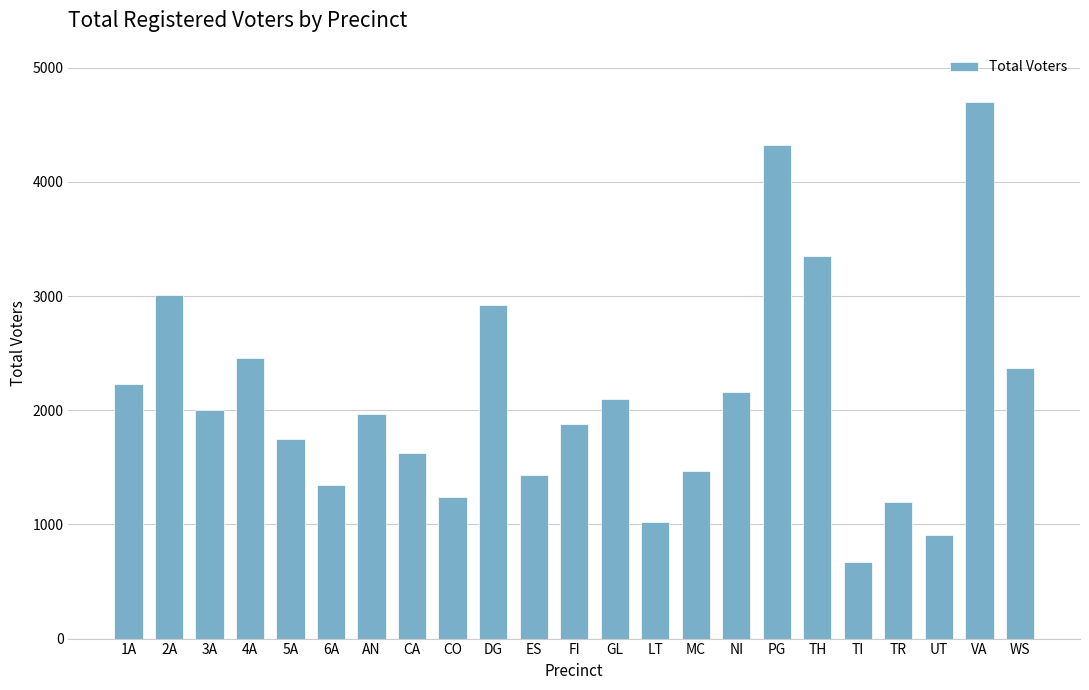

What is the label of the 15th bar from the right?

CO